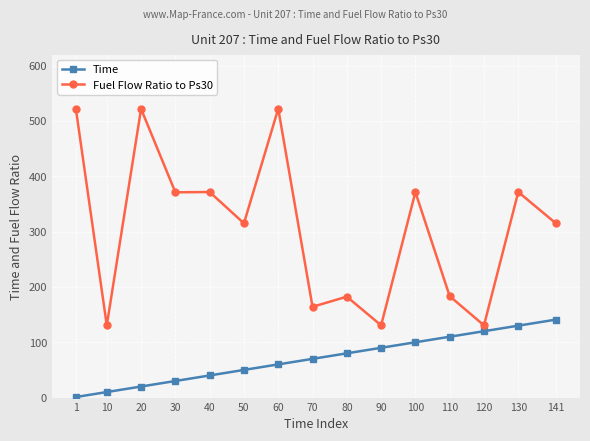

Between 40 and 80, which series saw the biggest shift?

Fuel Flow Ratio to Ps30